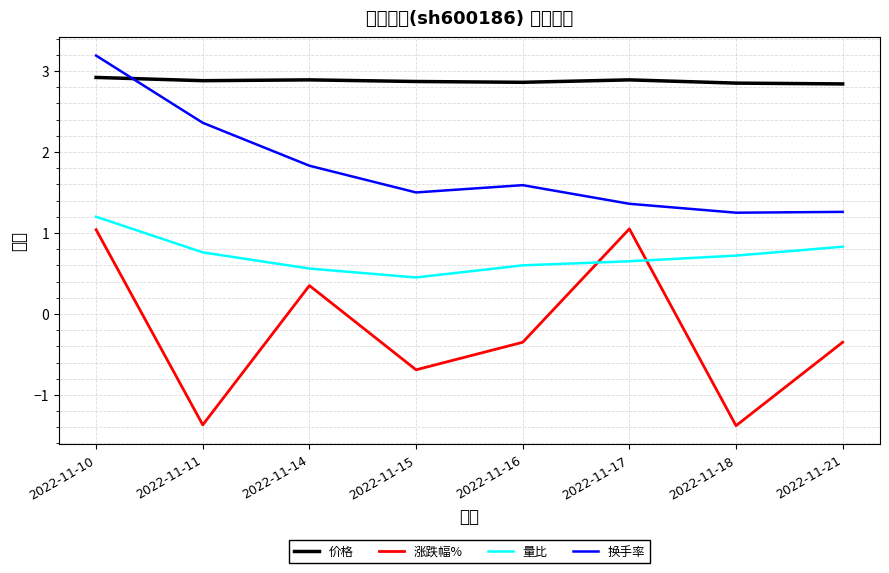

What is the value of the 换手率 point at the 3rd from the left?

1.8